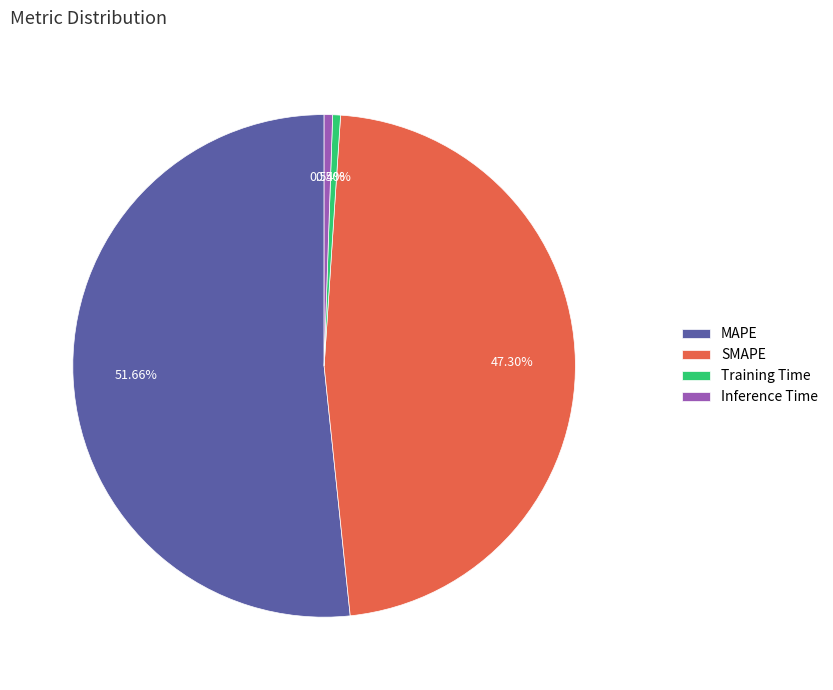

To the nearest percent, what percentage of the pie is Inference Time?

1%